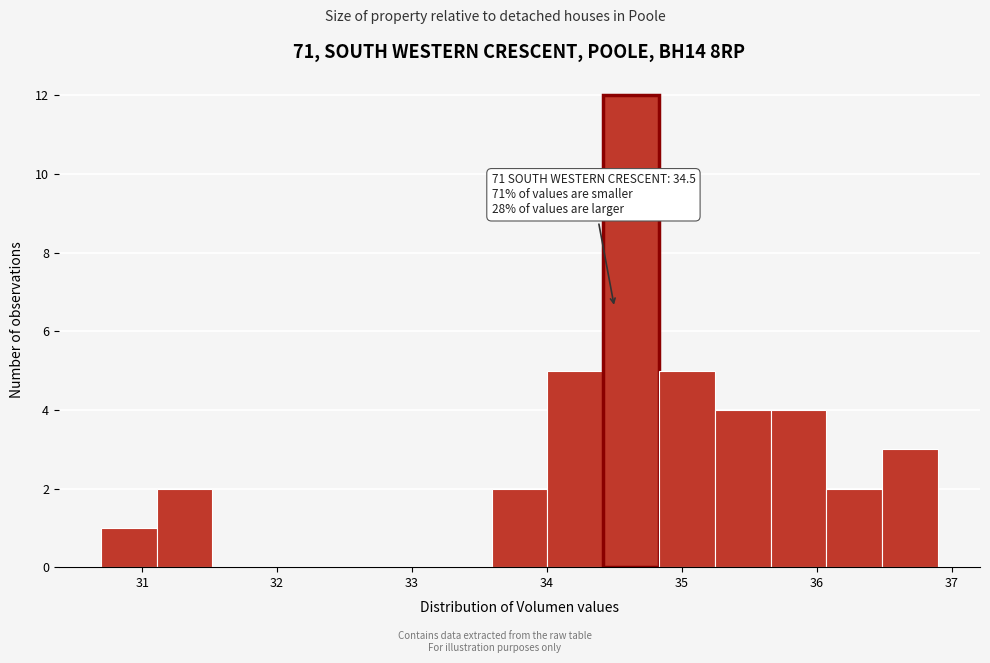

Which range on the x-axis has the tallest bar?

34.4 to 34.8